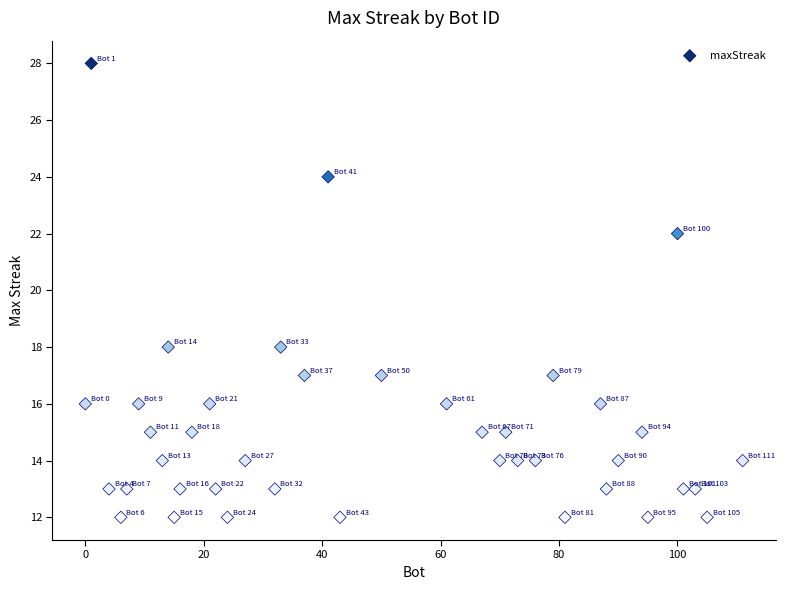

How many points are shown in the scatter plot?

40